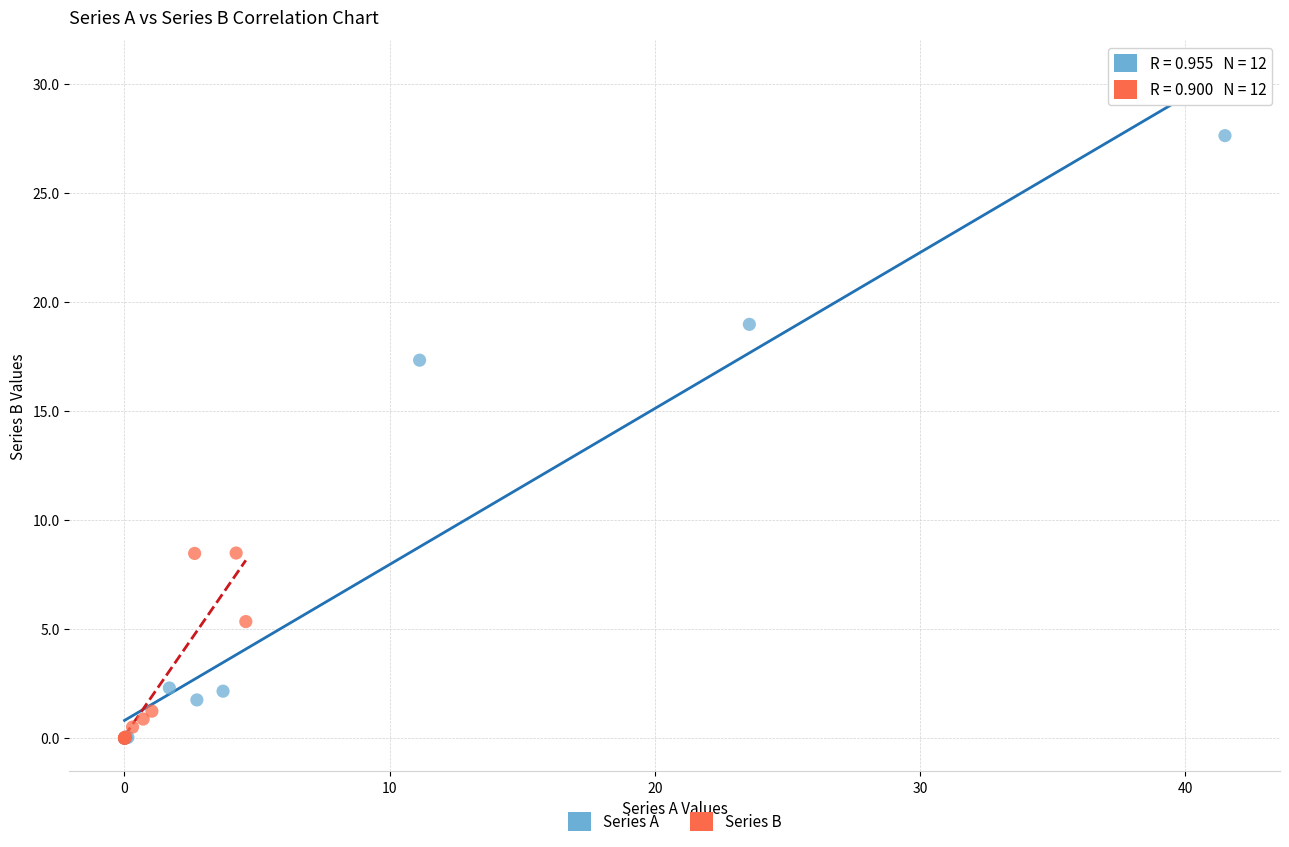

Which series has the widest spread of Y values?

Series A